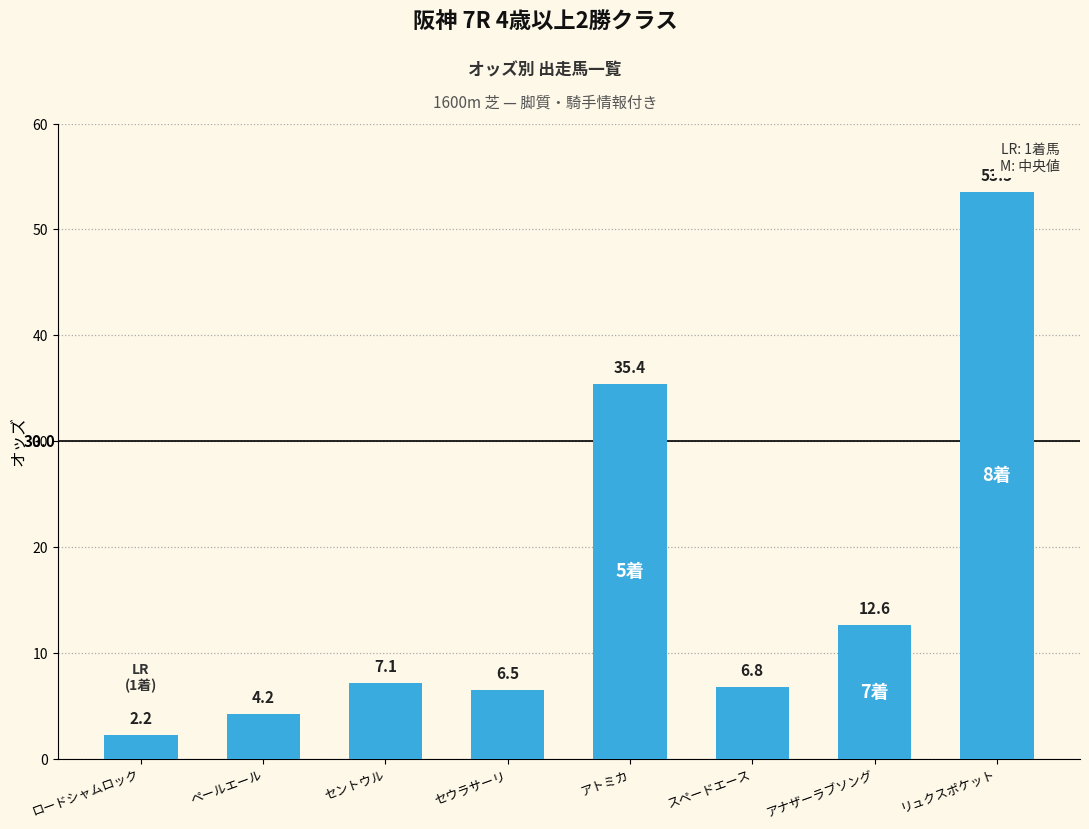

What is the sum of the values at セウラサーリ and アトミカ?

41.9